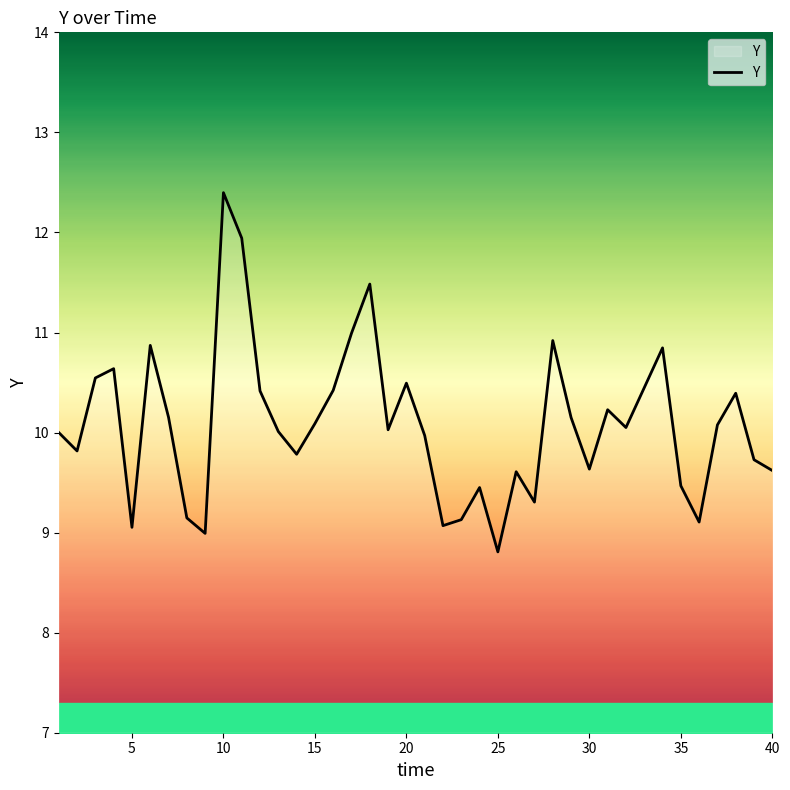

What is the difference between the maximum and minimum values?

3.6